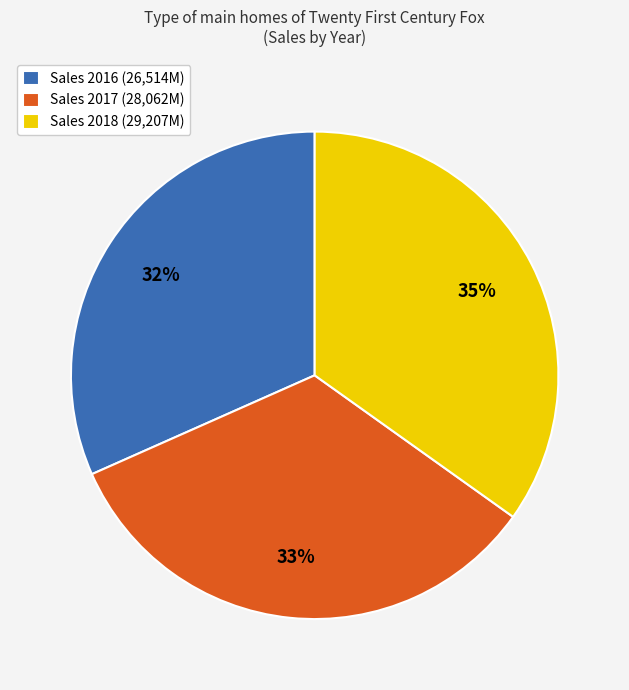

To the nearest percent, what is the average slice percentage?

33%